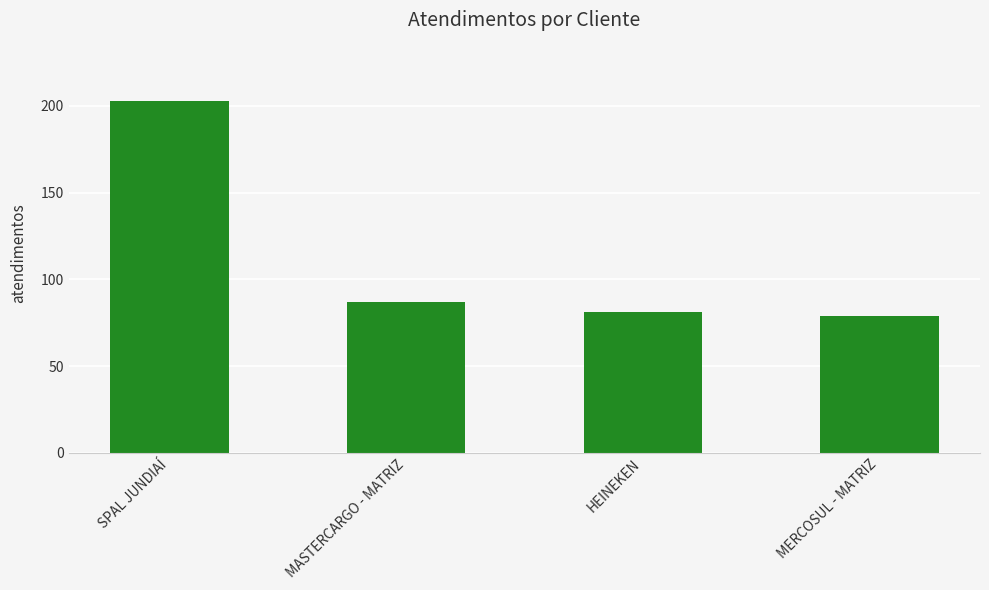

What value does the data have at HEINEKEN, to the nearest 10?

80